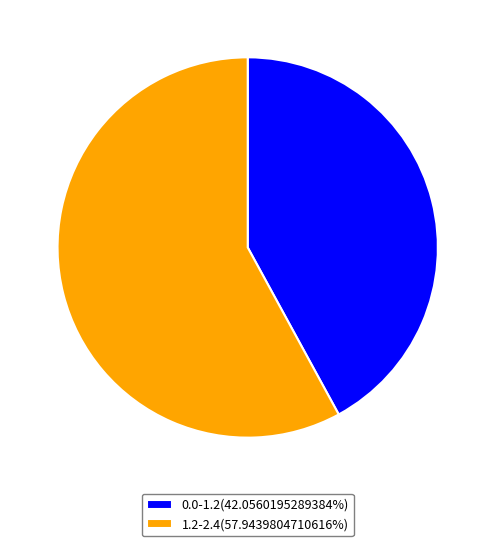

Approximately how many times larger is the value at 1.2-2.4(57.9439804710616%) compared to 0.0-1.2(42.0560195289384%)?

1.4